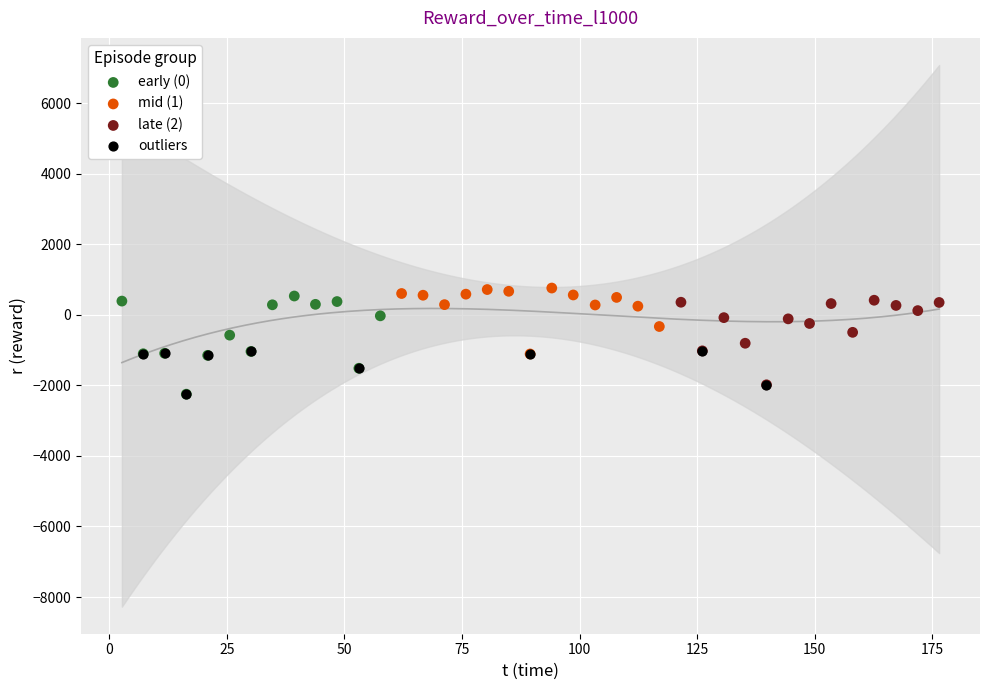

What are all the series names shown in the legend?

early (0), mid (1), late (2), outliers